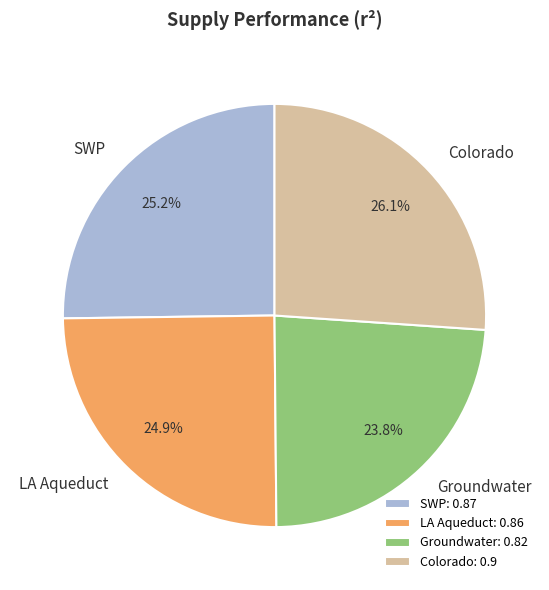

Combined, what portion of the pie is LA Aqueduct and Colorado?

51.0%